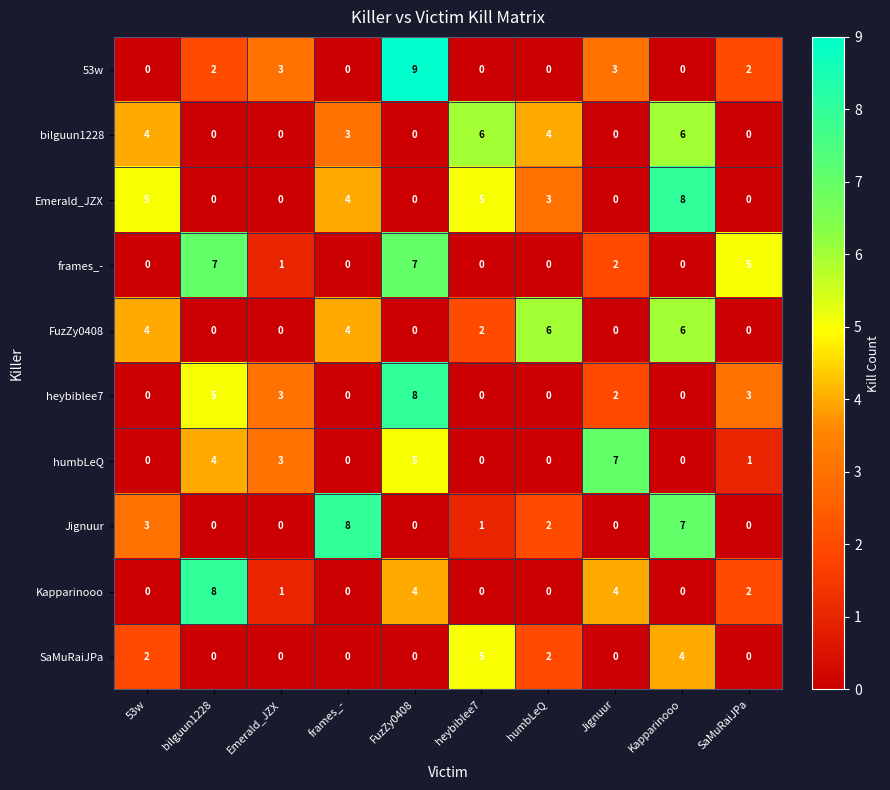

Which category has the highest value in the SaMuRaiJPa series?

heybiblee7